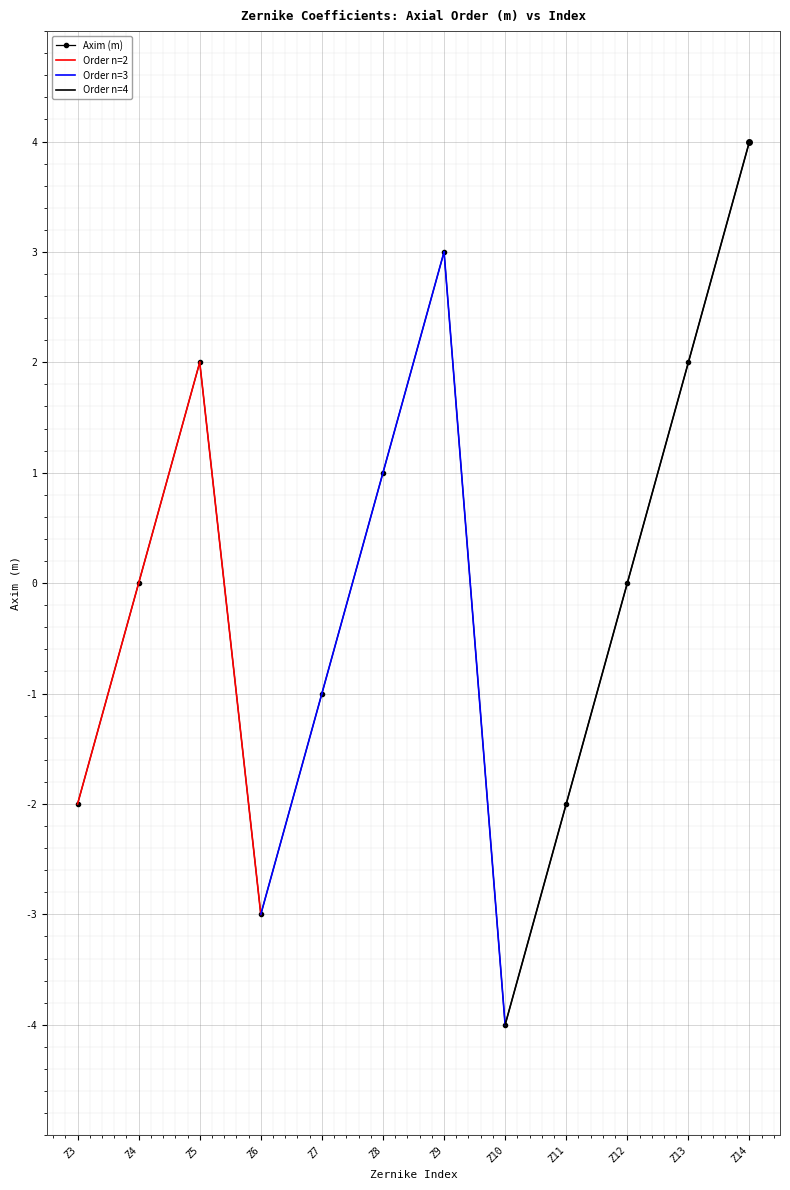

What value does the data have at Z11?

-2